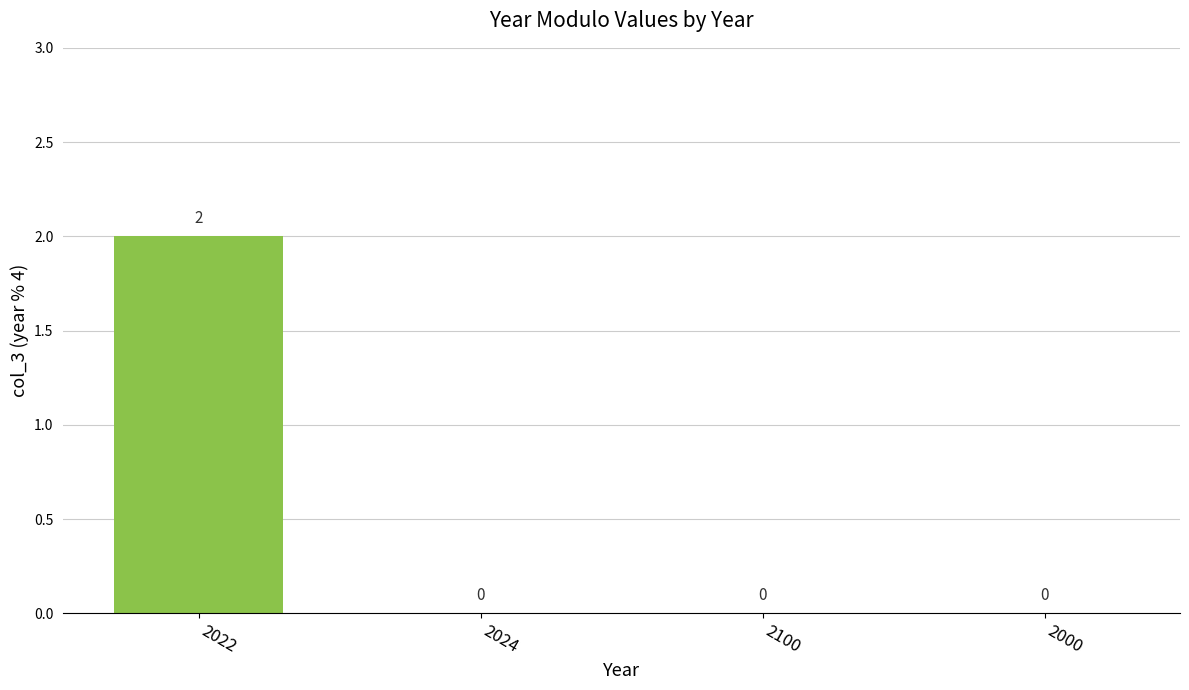

What is the change in value from 2022 to 2000?

-2